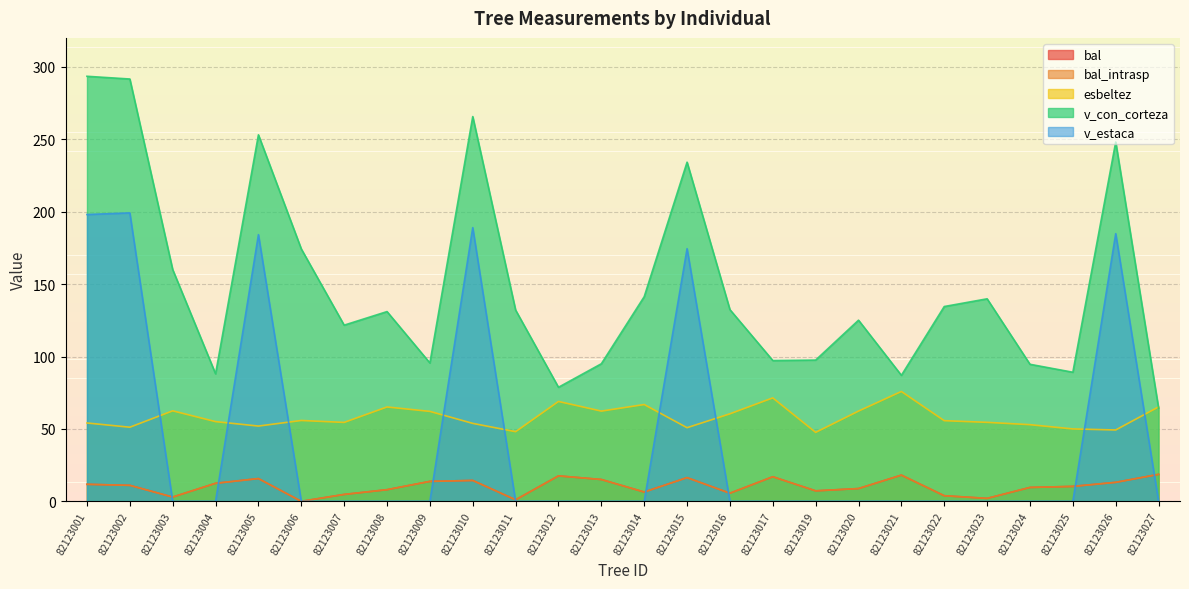

How many data points does each series have?

26